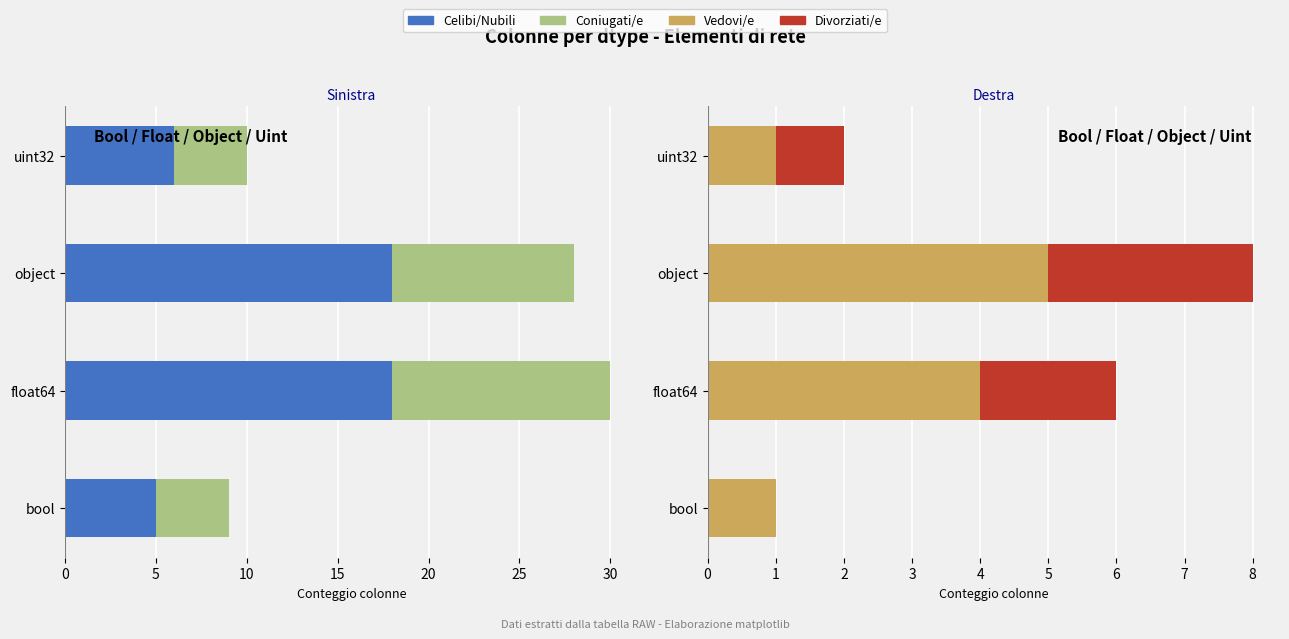

Rank the series at object from lowest to highest value.

Divorziati/e, Vedovi/e, Coniugati/e, Celibi/Nubili